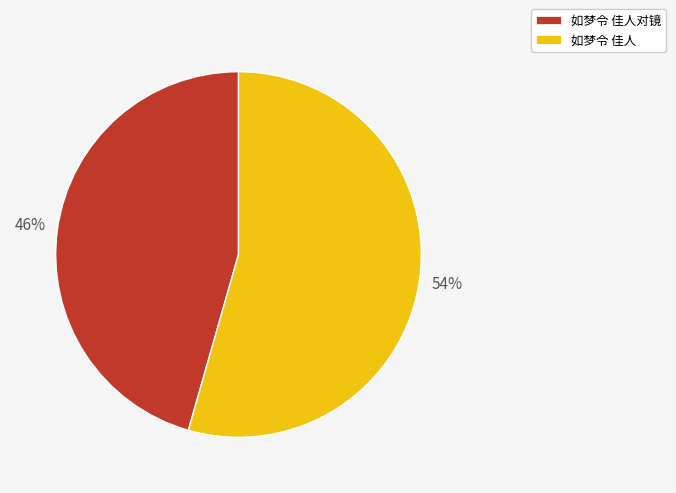

To the nearest percent, what is the average slice percentage?

50%